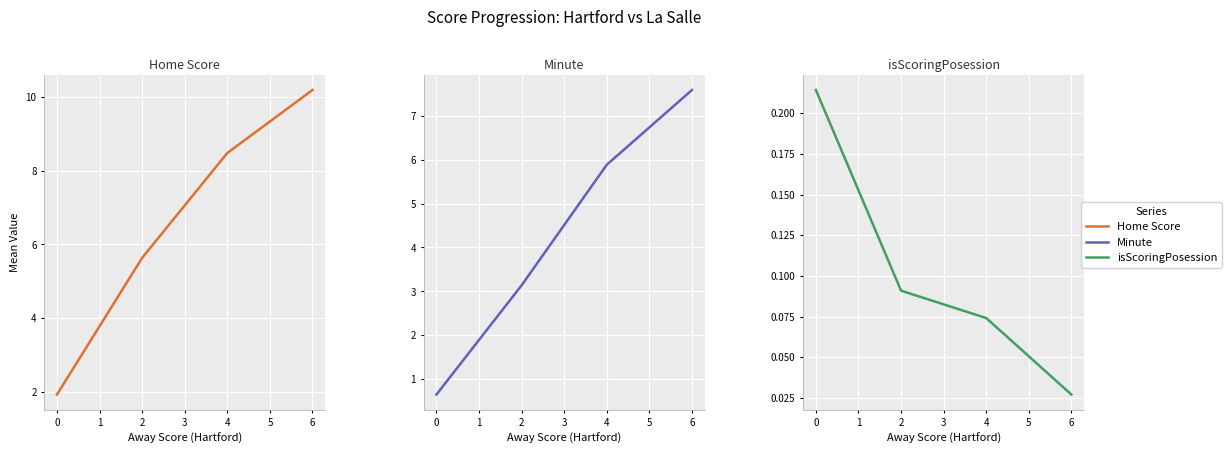

Reading left to right, list all the values displayed in this chart.

Home Score: 1.9	5.6	8.5	10.2
Minute: 0.6	3.1	5.9	7.6
isScoringPosession: 0.2	0.1	0.1	0.0